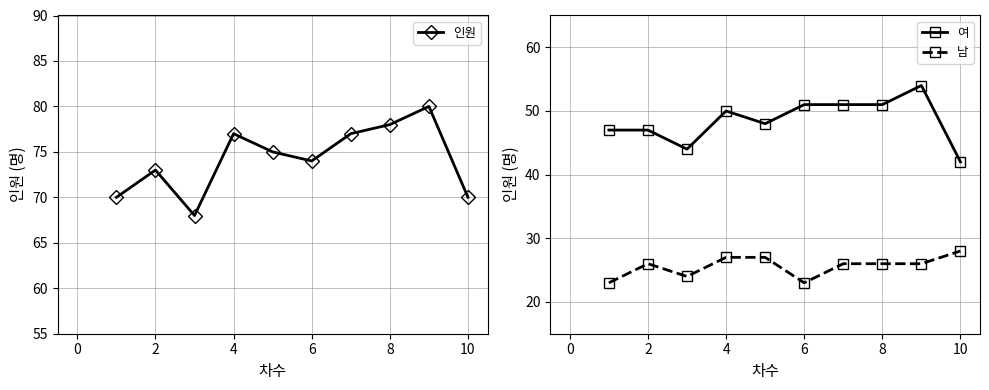

Where is the first local maximum for 남?

2